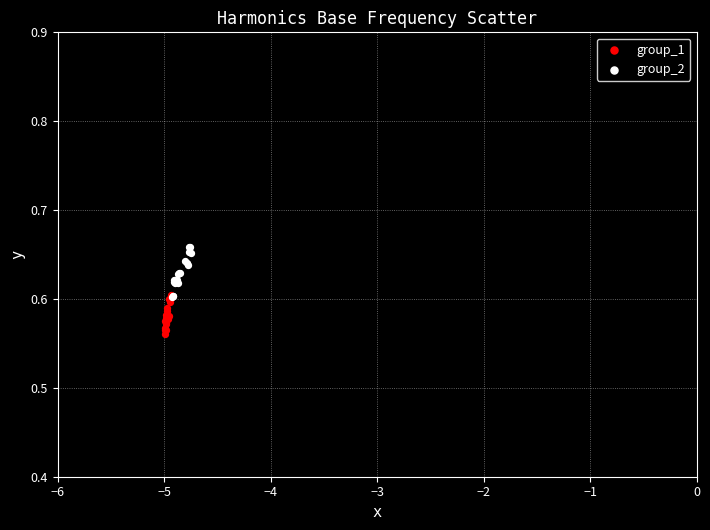

Which series contains the lowest Y value?

group_1